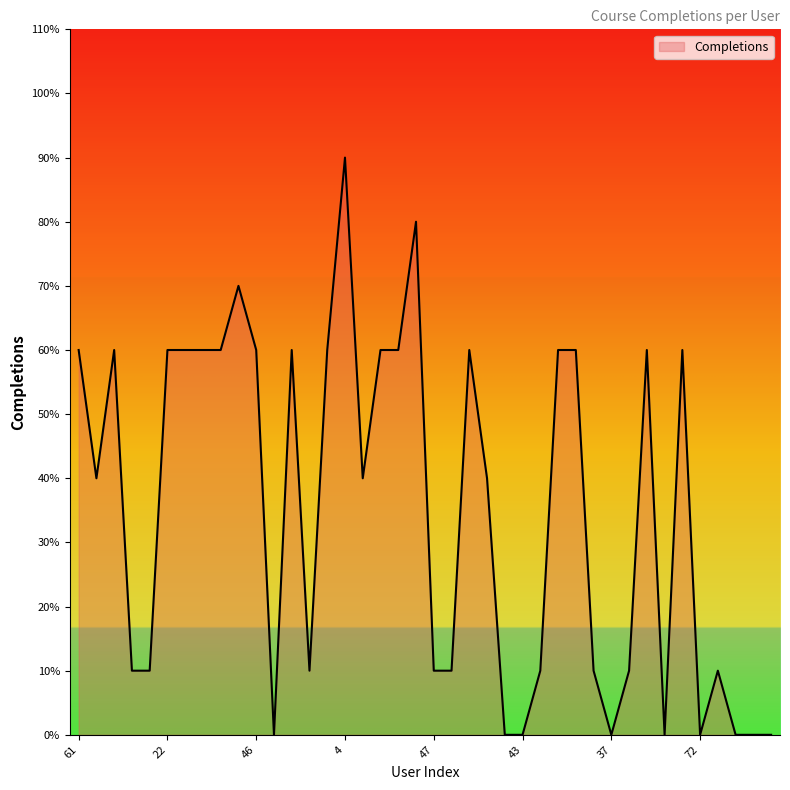

At which label does the data first exceed 4?

61